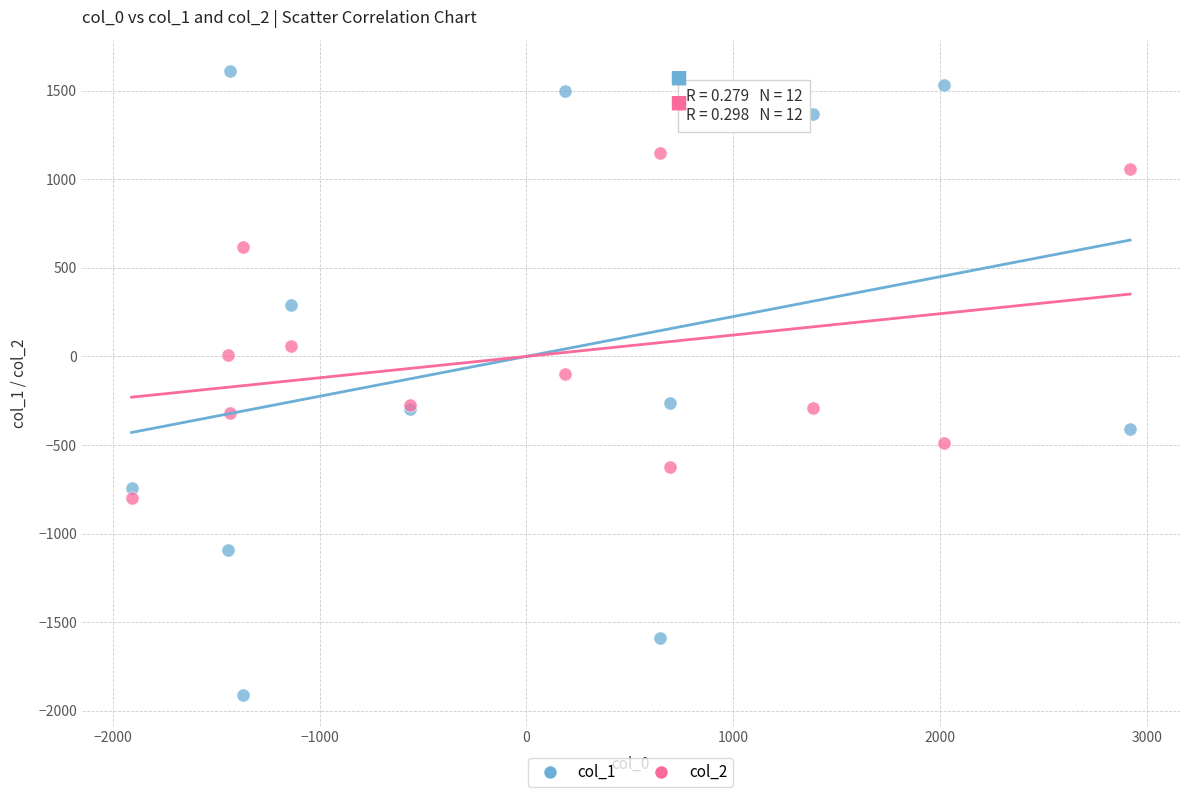

Which series reaches the maximum Y coordinate?

col_1